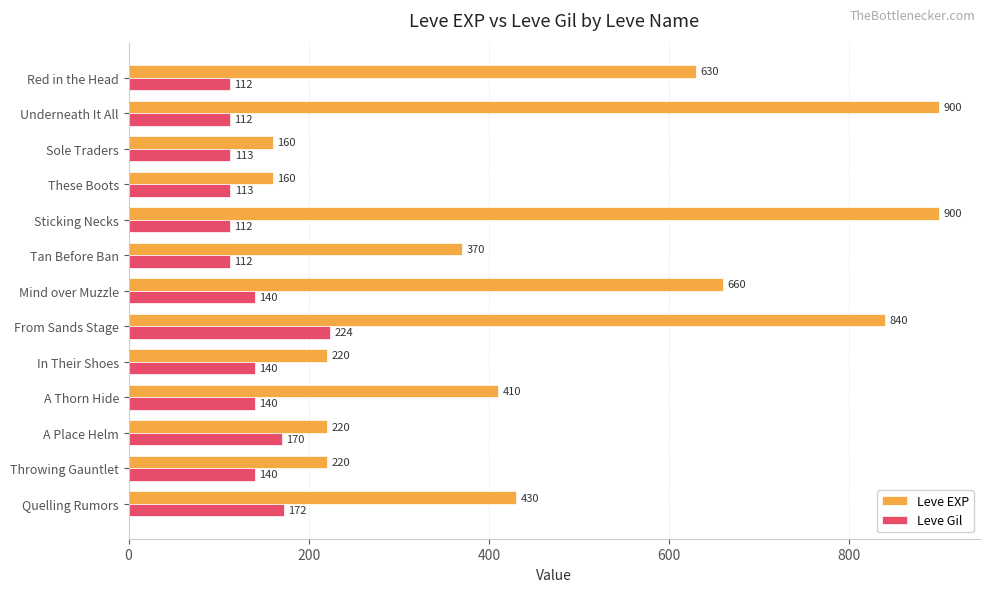

Between These Boots and Quelling Rumors, which series saw the biggest shift?

Leve EXP